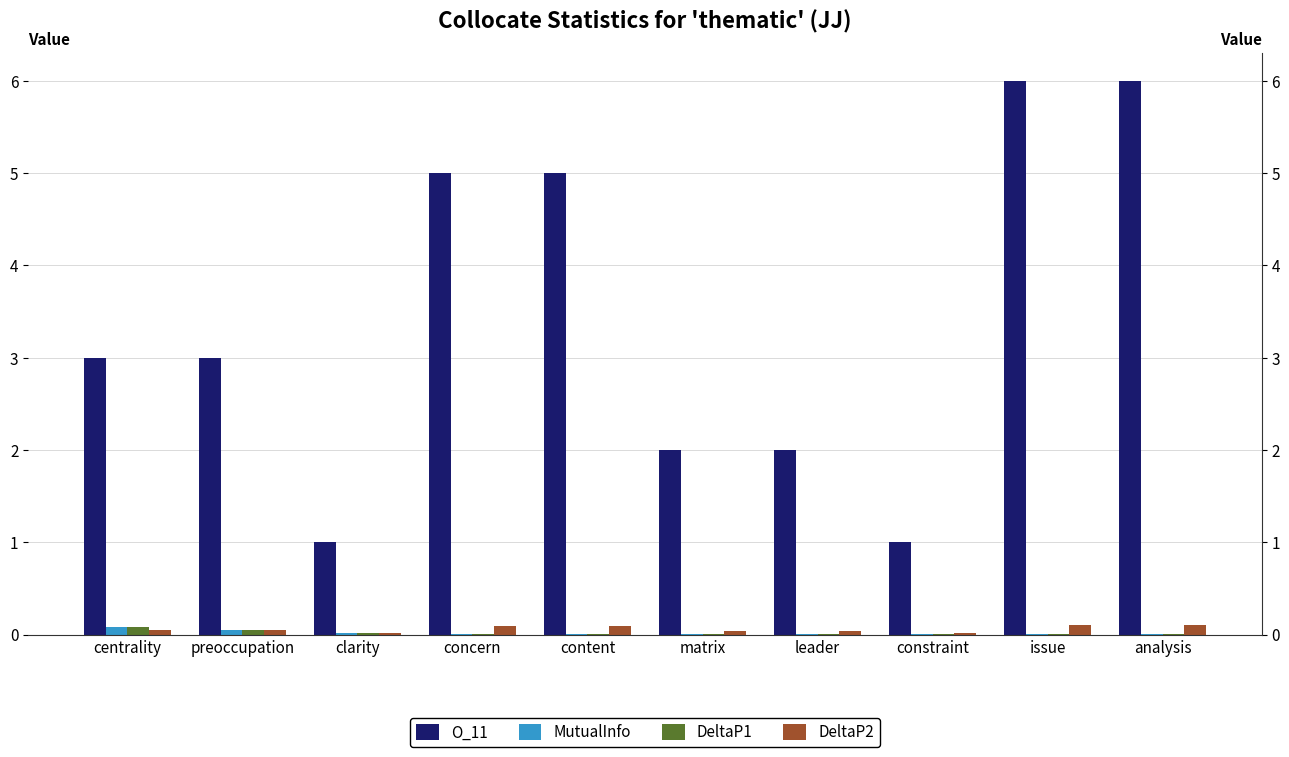

What is the total value across all series at analysis?

6.1